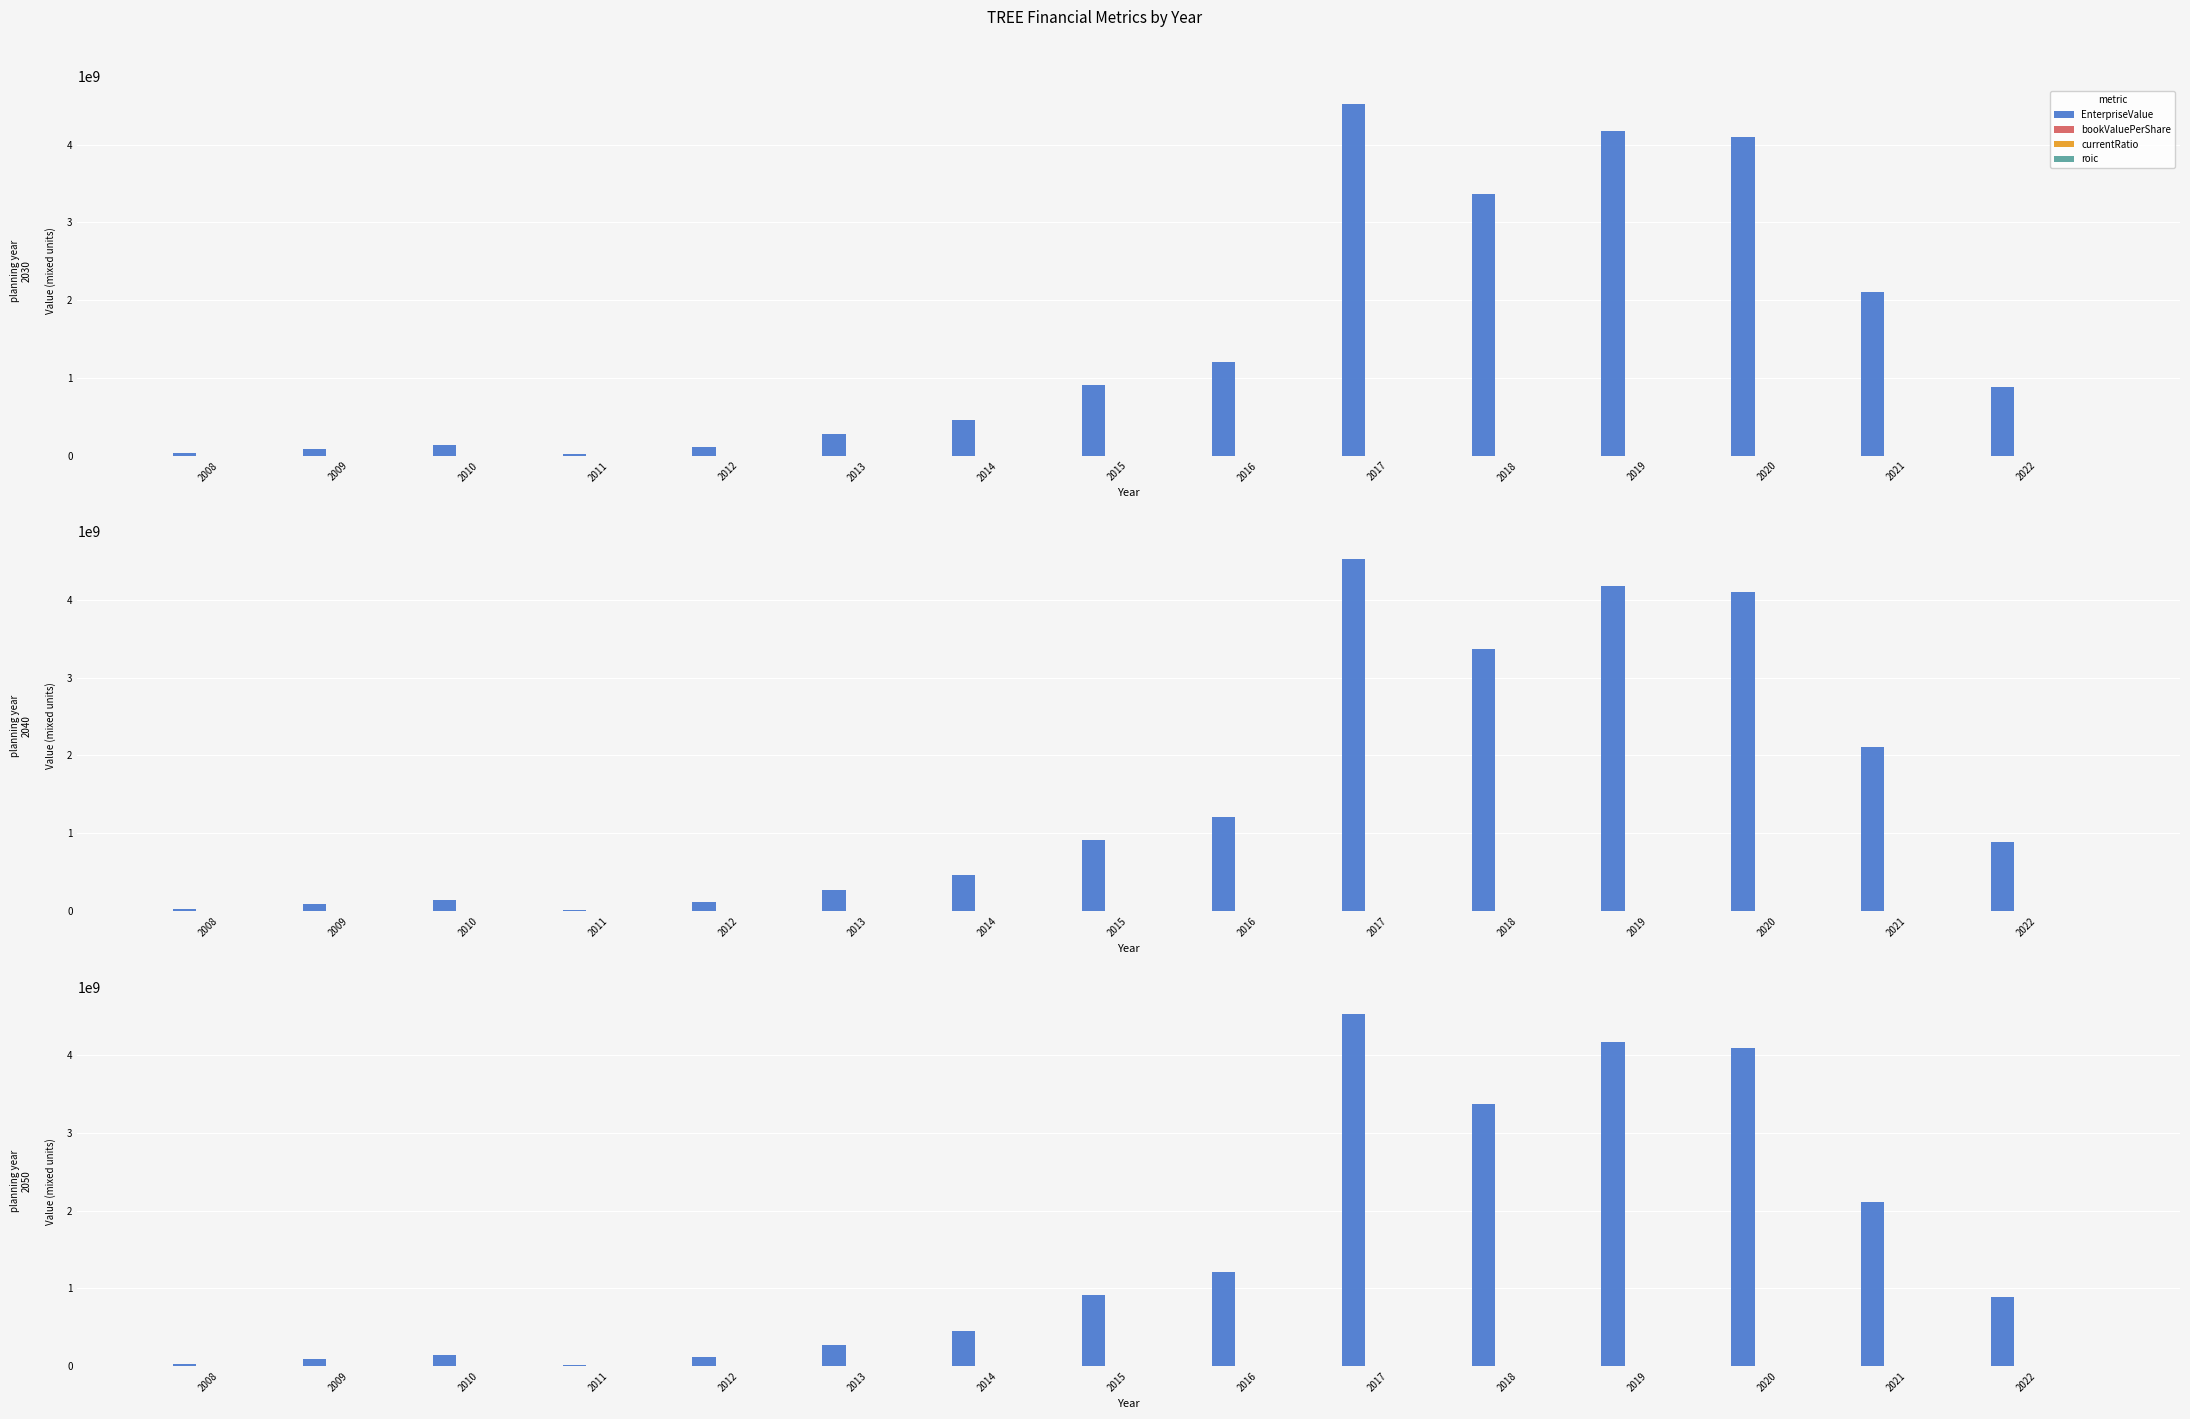

How many groups of bars are there?

15